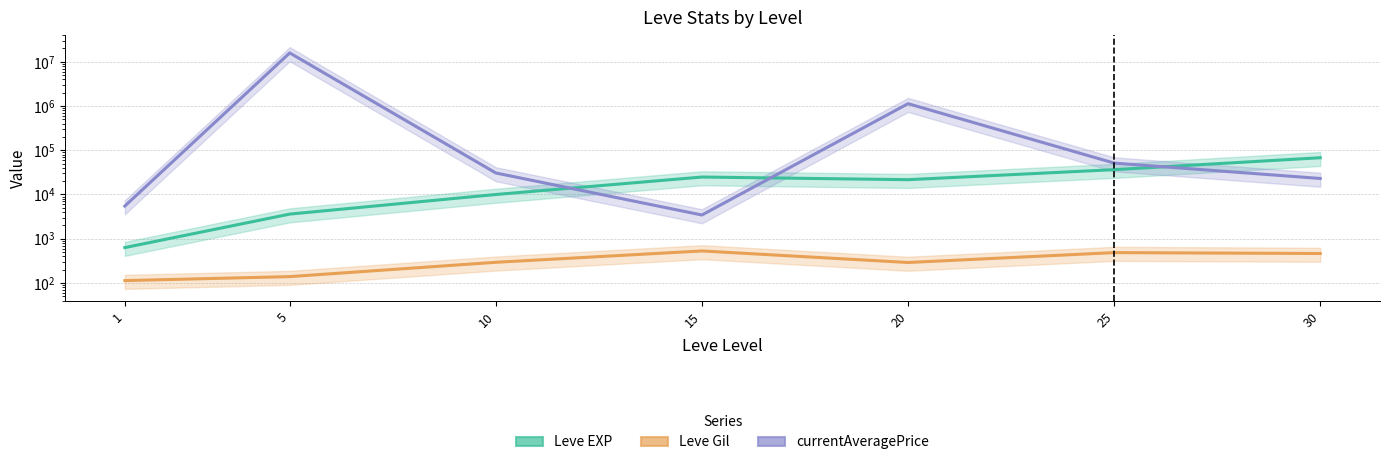

True or false: currentAveragePrice and Leve Gil intersect in this chart.

False